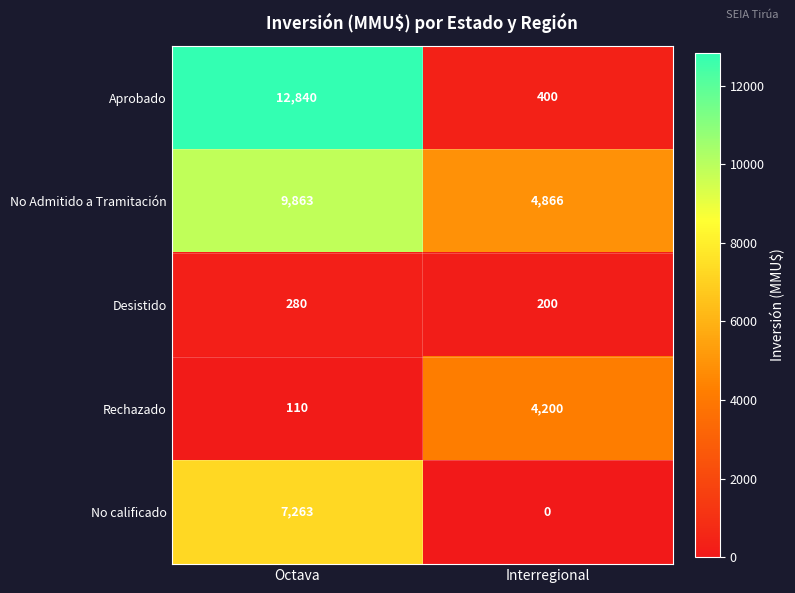

At which category is the sum across all series the highest?

Octava